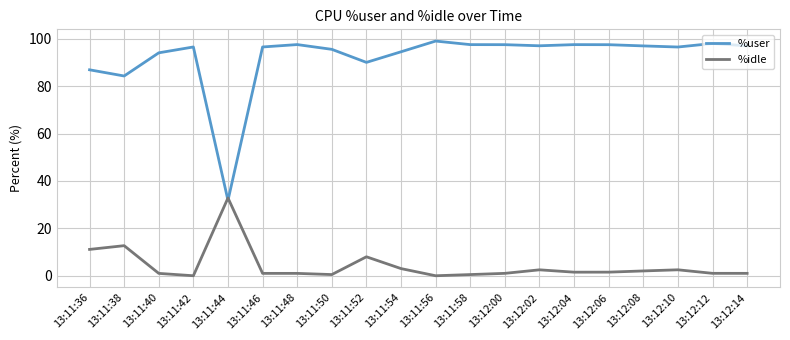

What is the maximum value shown in the chart?

99.0